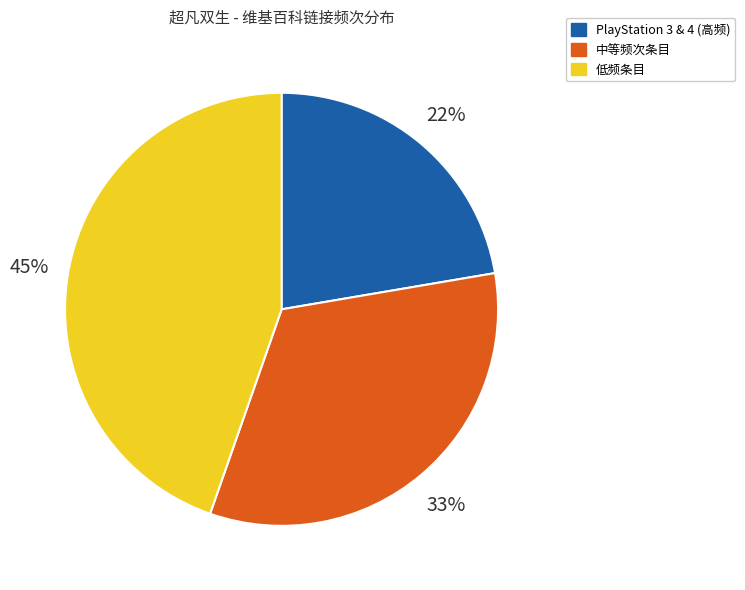

Is there any slice that represents more than half of the pie?

No